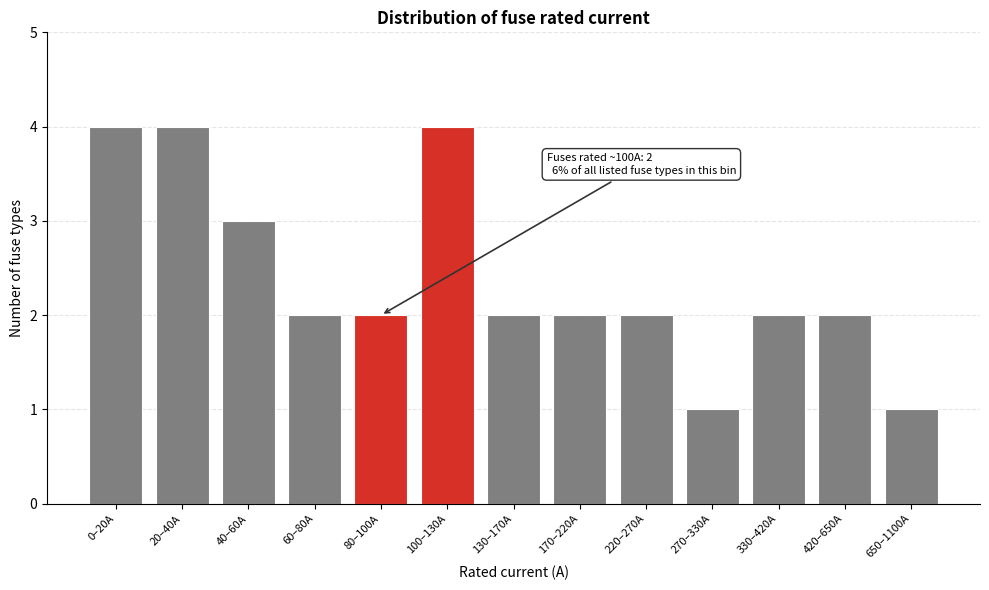

Reading left to right, what are all the values shown in this chart?

4	4	3	2	2	4	2	2	2	1	2	2	1